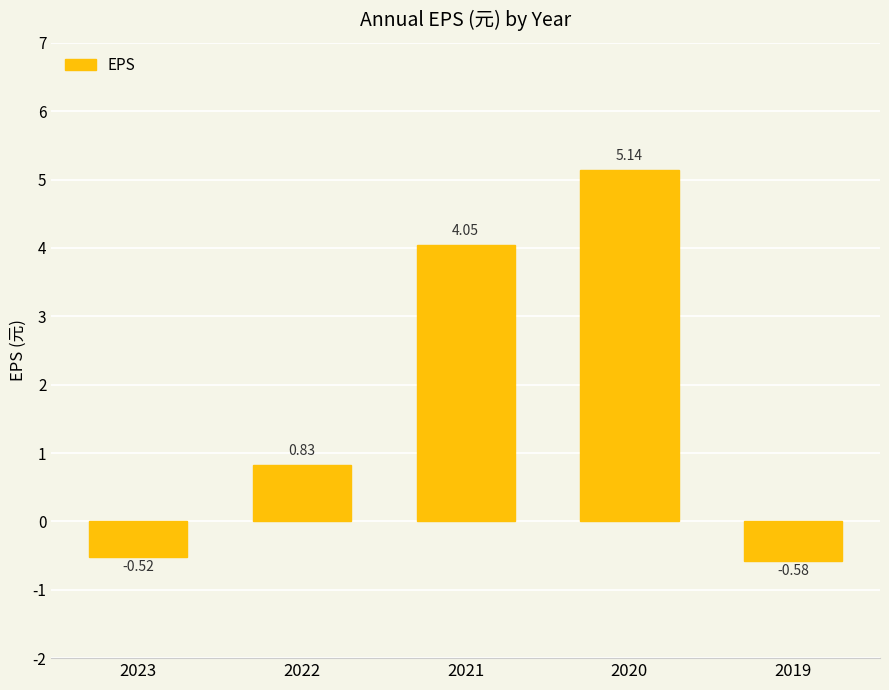

What is the difference between the second highest and second lowest values?

4.6